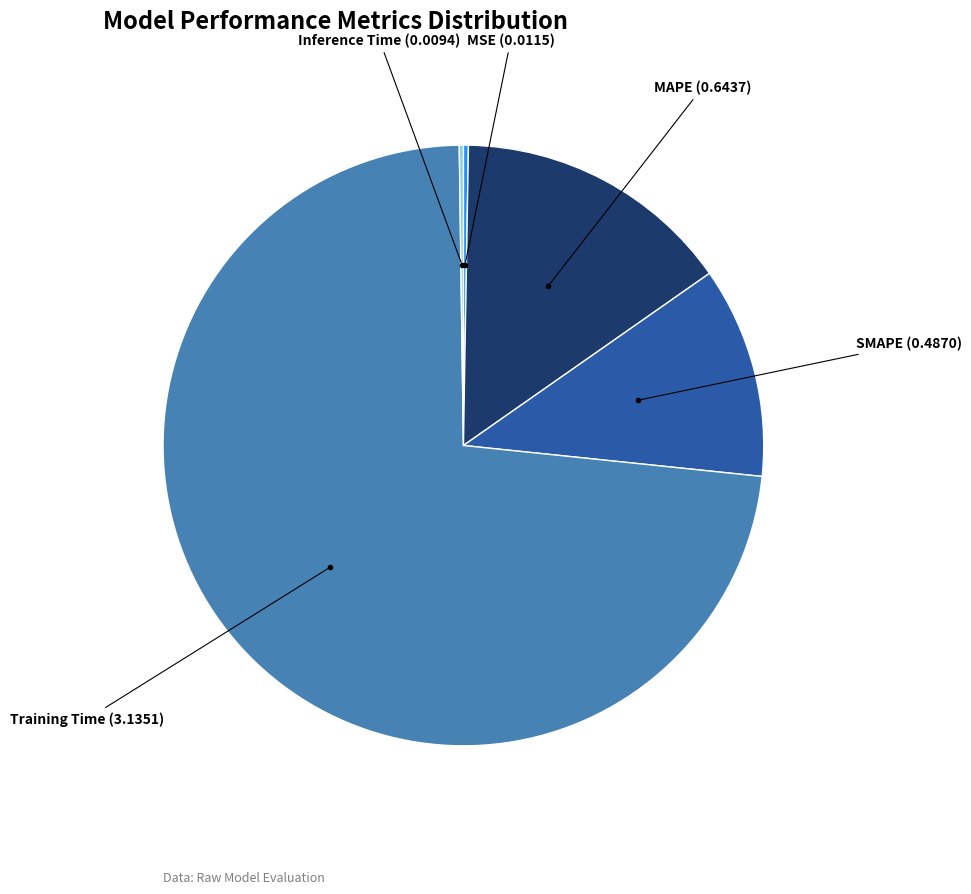

Is there any slice that represents more than half of the pie?

Yes